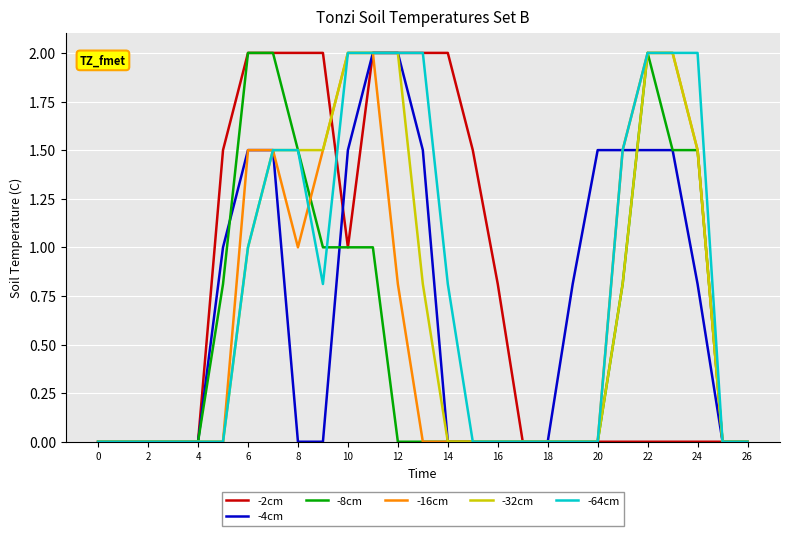

After their last crossing, which series has the higher values: -4cm or -32cm?

-32cm